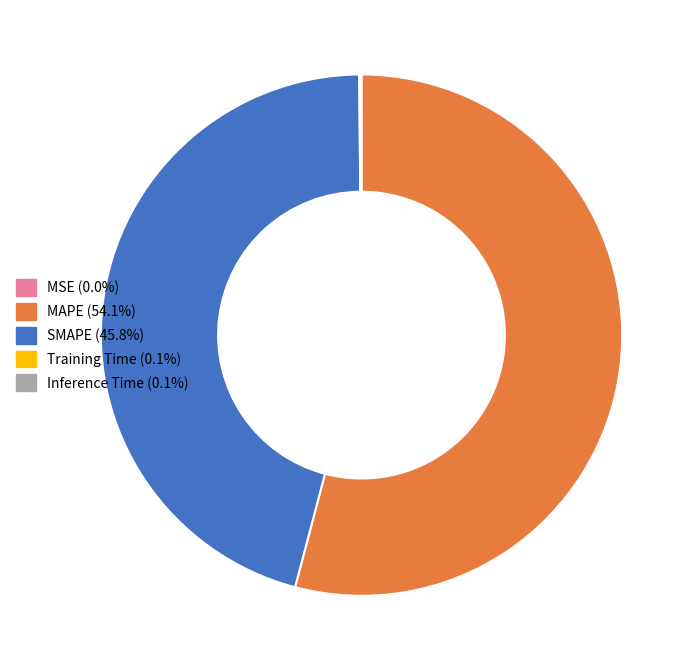

Which category accounts for the majority?

MAPE